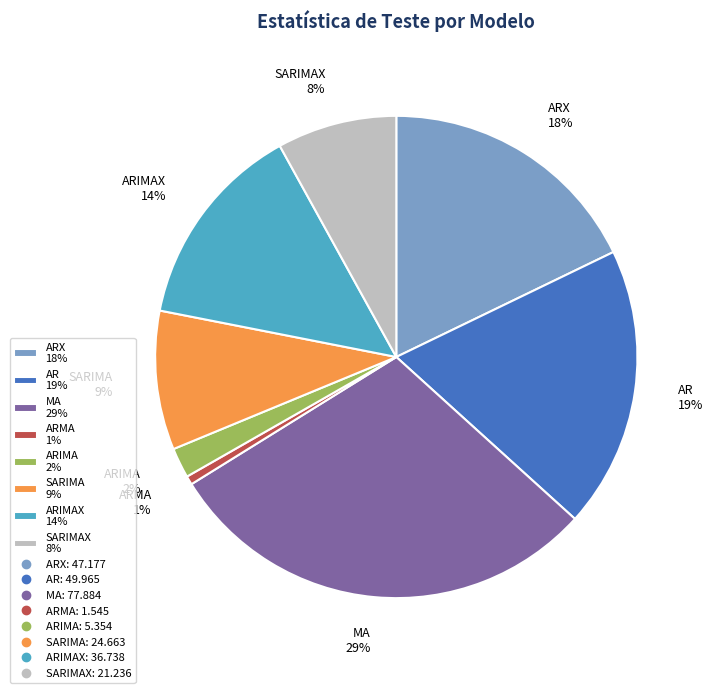

Is it true that ARMA 1% is 11% of the pie?

False